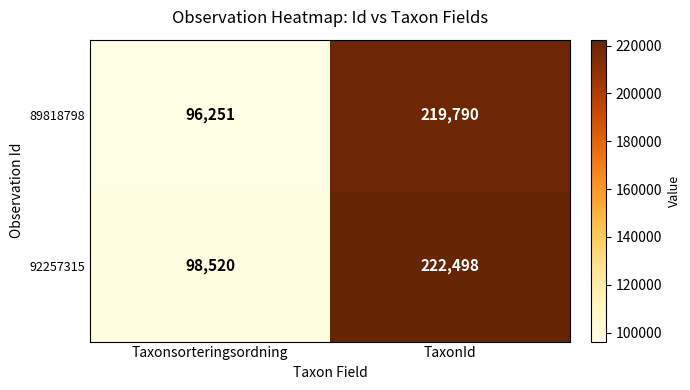

Reading left to right, extract all data points from this chart.

89818798: 96251	219790
92257315: 98520	222498